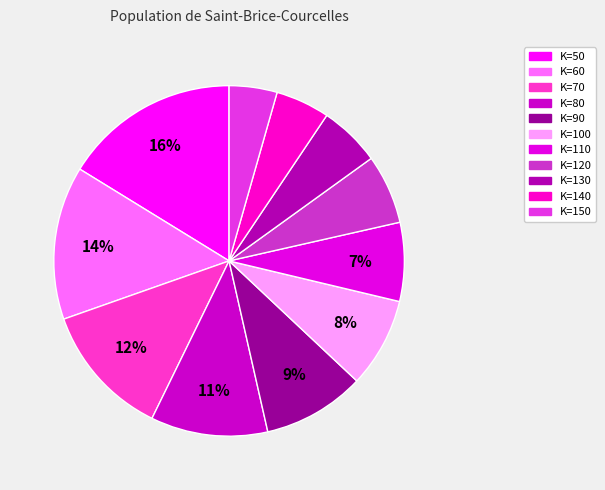

Count the number of slices in the pie.

11